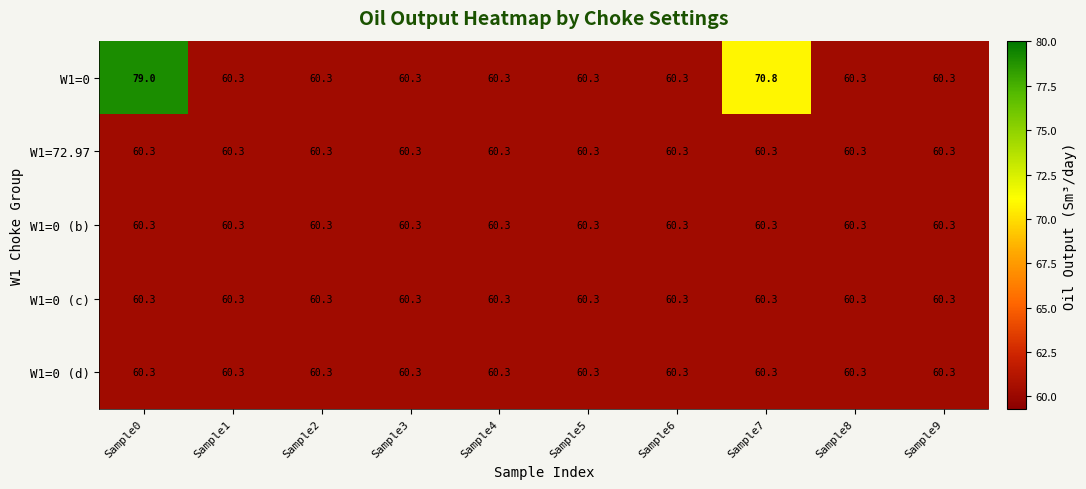

The value of W1=0 (c) at Sample6 is 23.2. True or false?

False